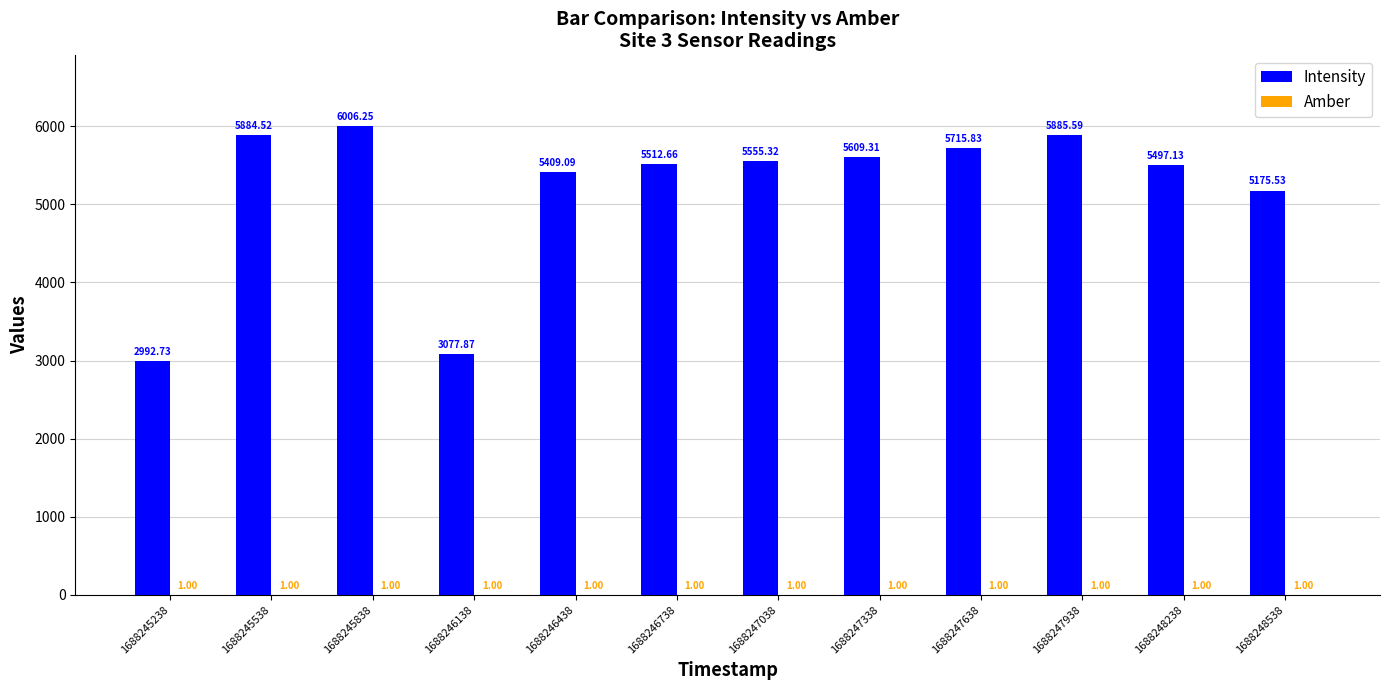

How many groups of bars are there?

12